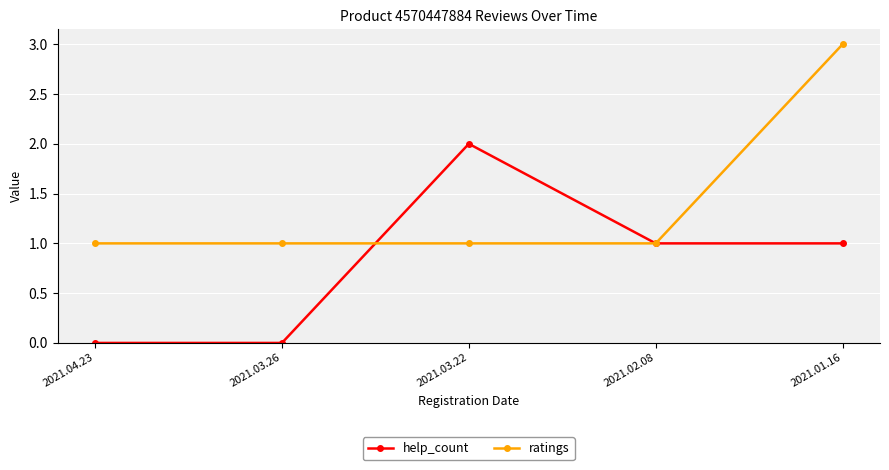

Does the chart have visible grid lines?

Yes